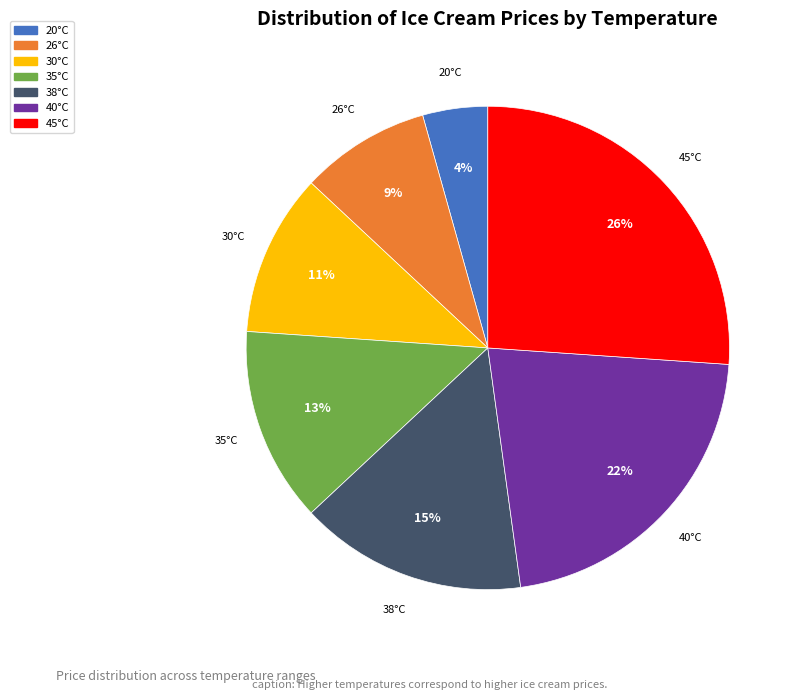

How many slices are in this pie chart?

7